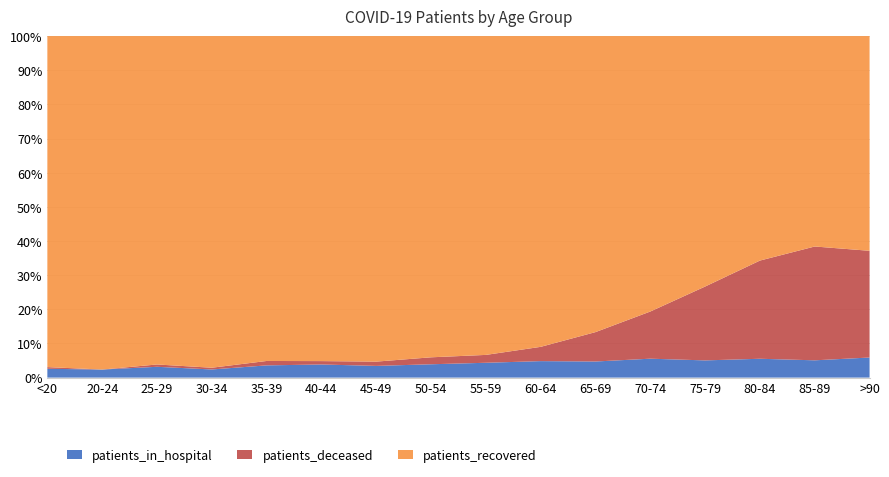

Reading left to right, transcribe all the data shown in this chart.

patients_recovered: 787	248	425	570	664	866	1445	2310	2836	3091	3032	3726	3622	3048	1934	823
patients_deceased: 4	0	3	3	9	9	19	50	70	142	301	638	1068	1333	1046	409
patients_in_hospital: 21	6	14	14	25	35	52	96	132	164	165	256	249	256	159	77